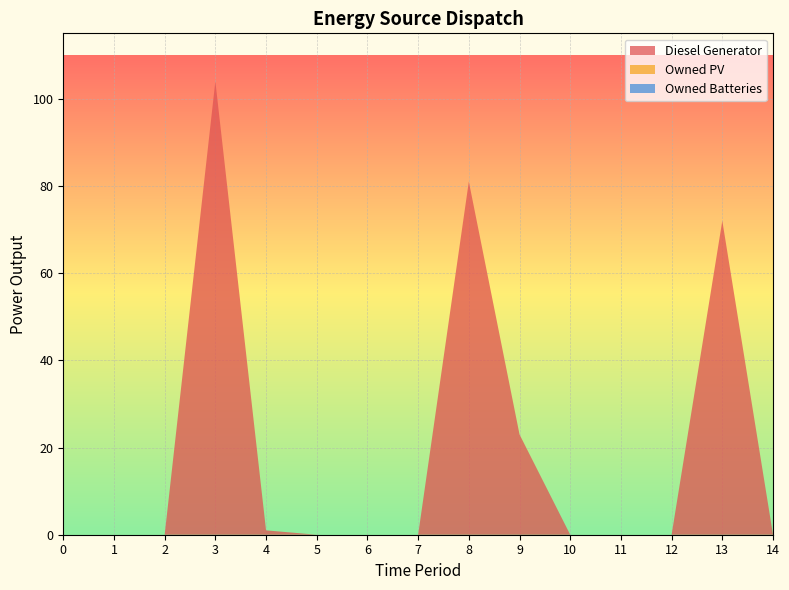

Reading left to right, extract all data points from this chart.

Diesel Generator: 0=0	1=0	2=0	3=104	4=1	5=0	6=0	7=0	8=81	9=23	10=0	11=0	12=0	13=72	14=0
Owned PV: 0=0	1=0	2=0	3=0	4=0	5=0	6=0	7=0	8=0	9=0	10=0	11=0	12=0	13=0	14=0
Owned Batteries: 0=0	1=0	2=0	3=0	4=0	5=0	6=0	7=0	8=0	9=0	10=0	11=0	12=0	13=0	14=0